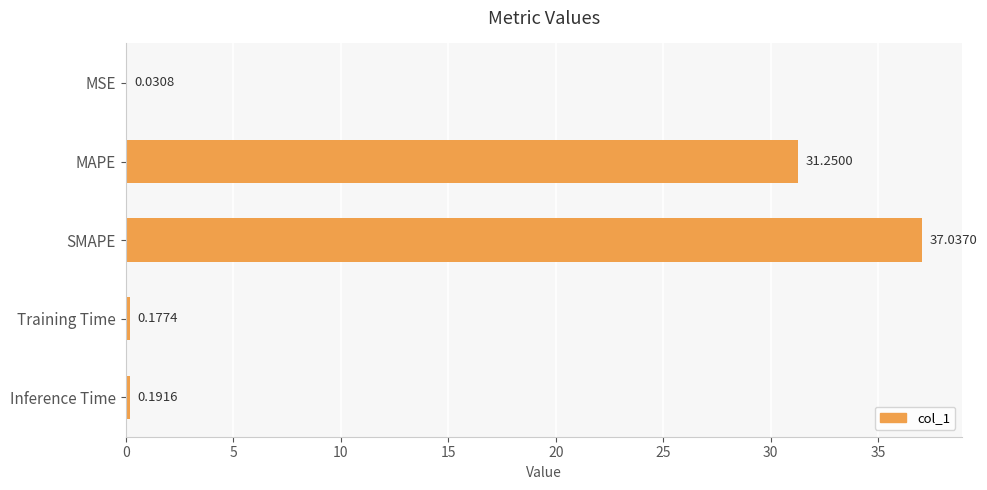

Which label corresponds to the largest value in the chart?

SMAPE